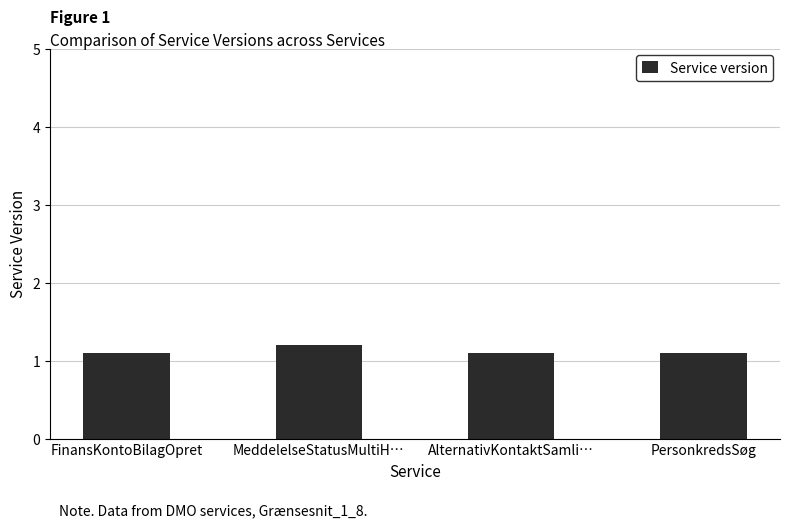

What is the value of the 4th bar from the left?

1.1